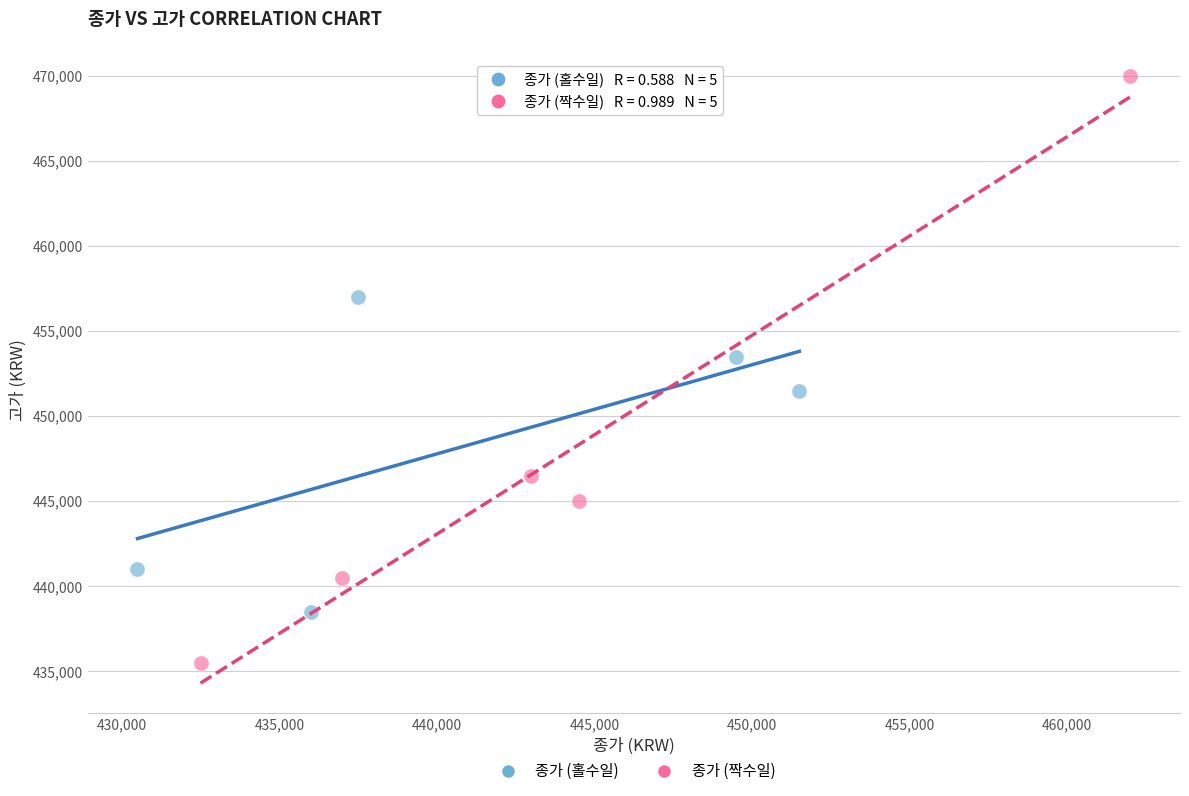

Which series reaches the maximum Y coordinate?

종가 (짝수일)